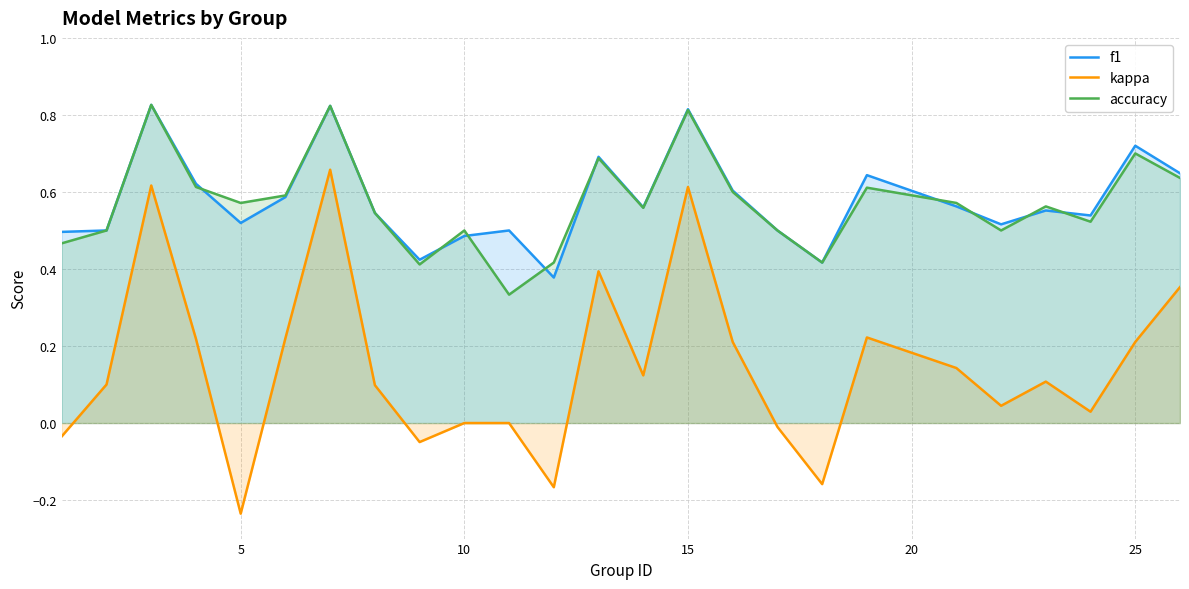

Which series has the widest spread of values?

kappa